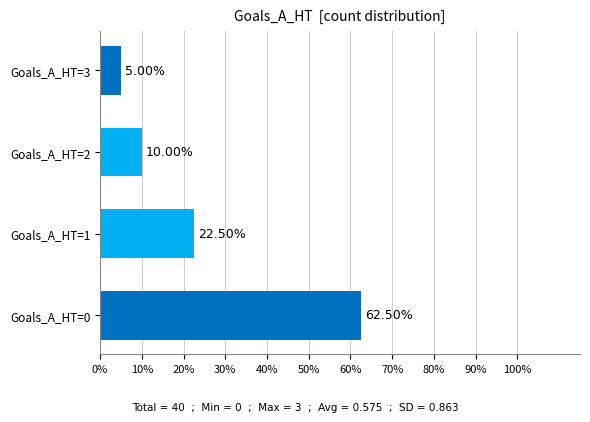

Which has a higher value, Goals_A_HT=2 or Goals_A_HT=1?

Goals_A_HT=1